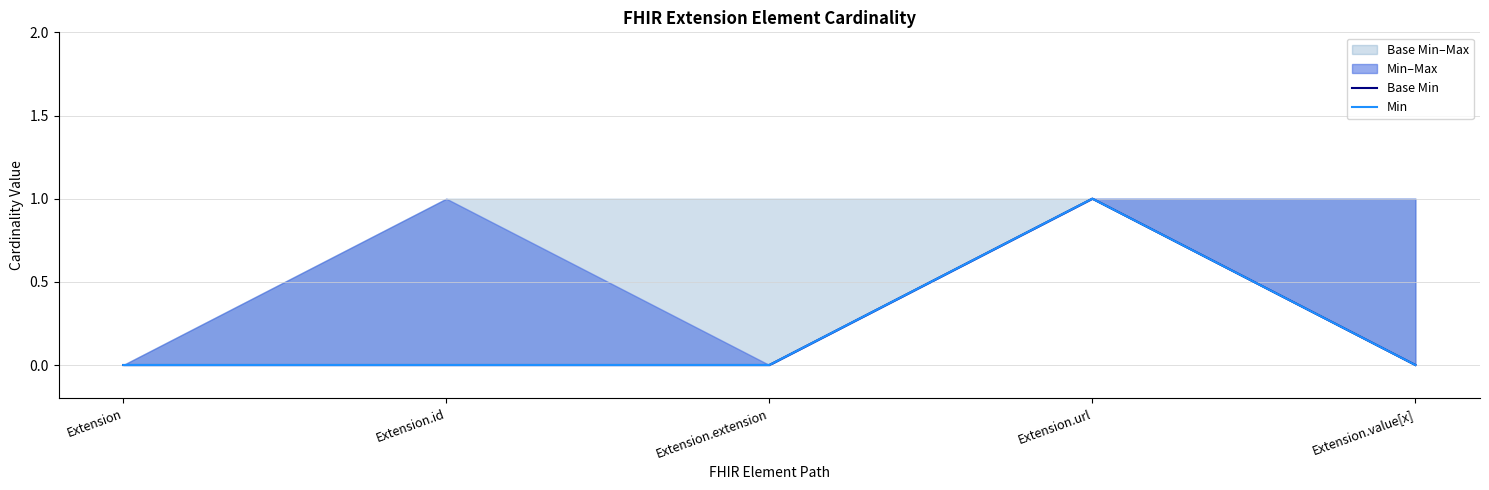

At which category is the sum across all series the highest?

Extension.url